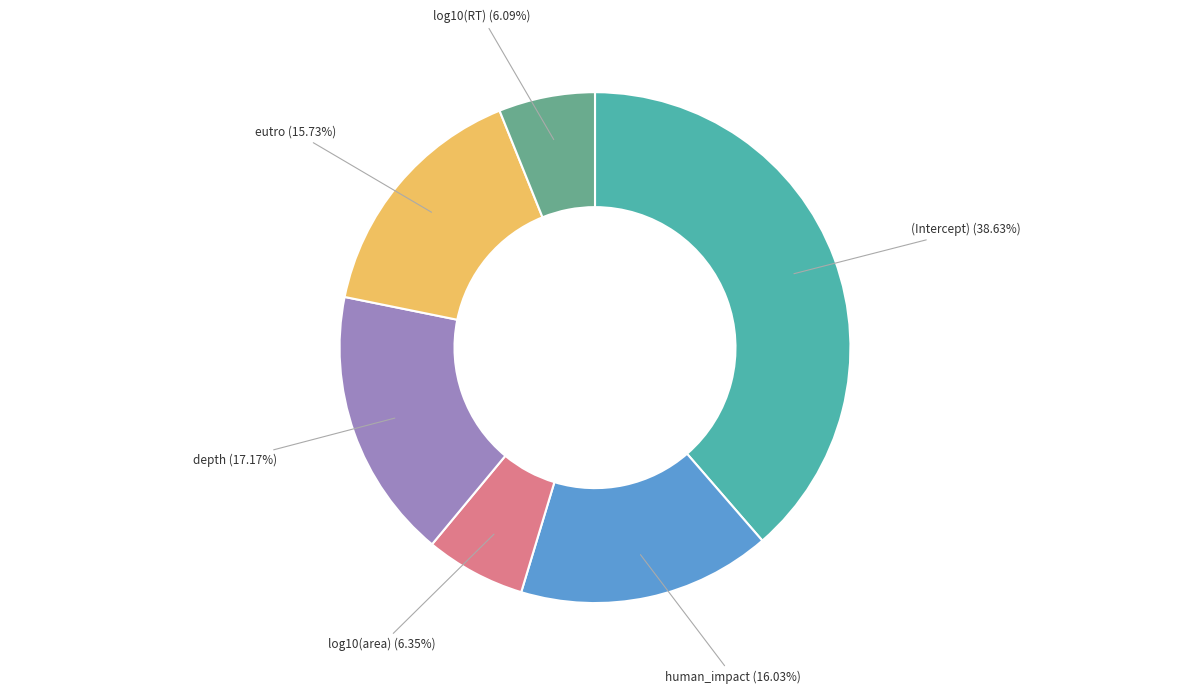

To the nearest percent, what is the average slice percentage?

17%